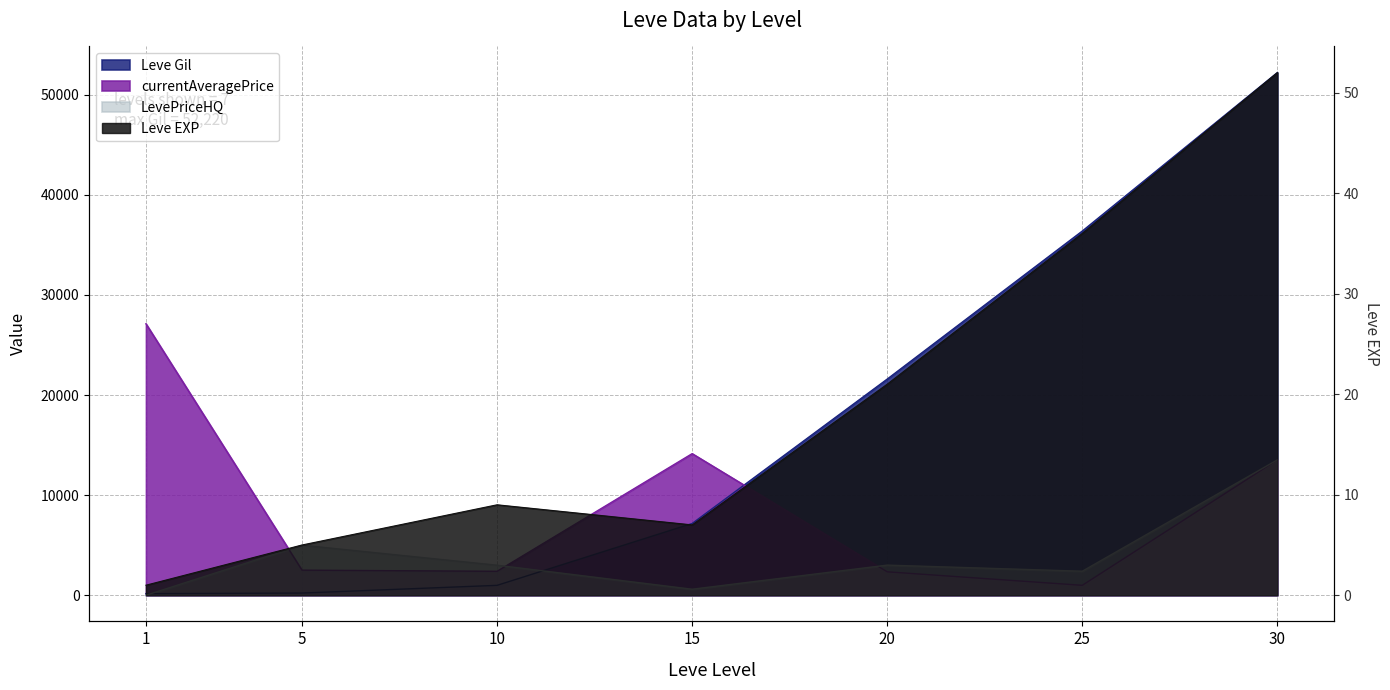

How many interior local peaks does the Leve EXP series have?

1